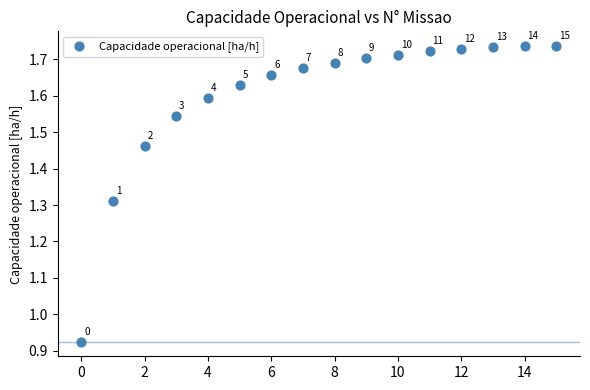

What is the range of Y values (max minus min)?

0.8